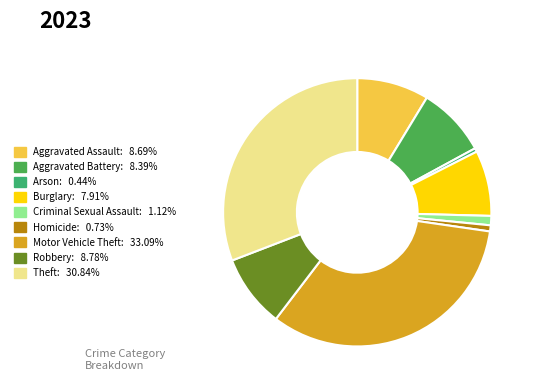

To the nearest percent, what portion does Burglary represent?

8%